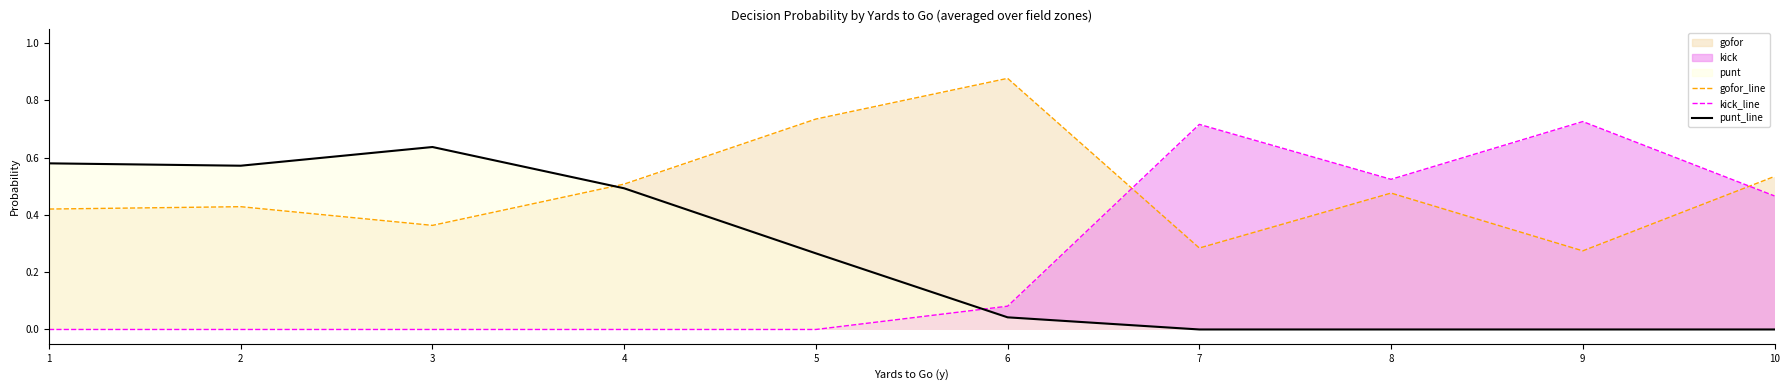

What is the minimum value for gofor_line?

0.3